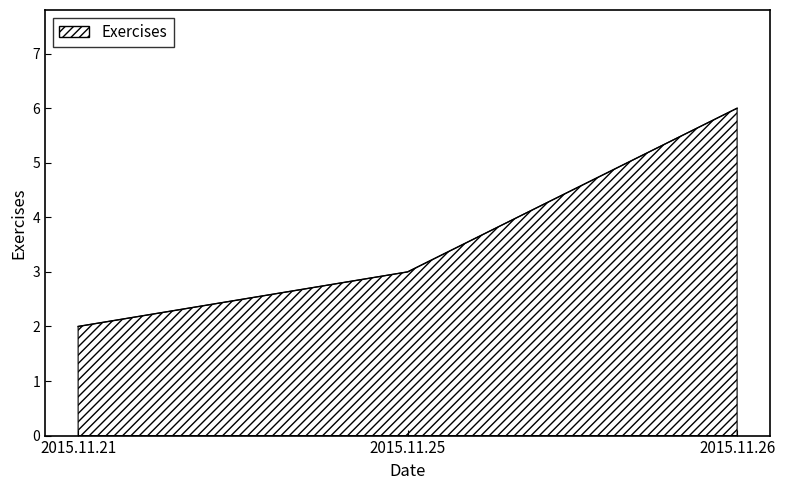

Rank the categories by value from lowest to highest.

2015.11.21, 2015.11.25, 2015.11.26